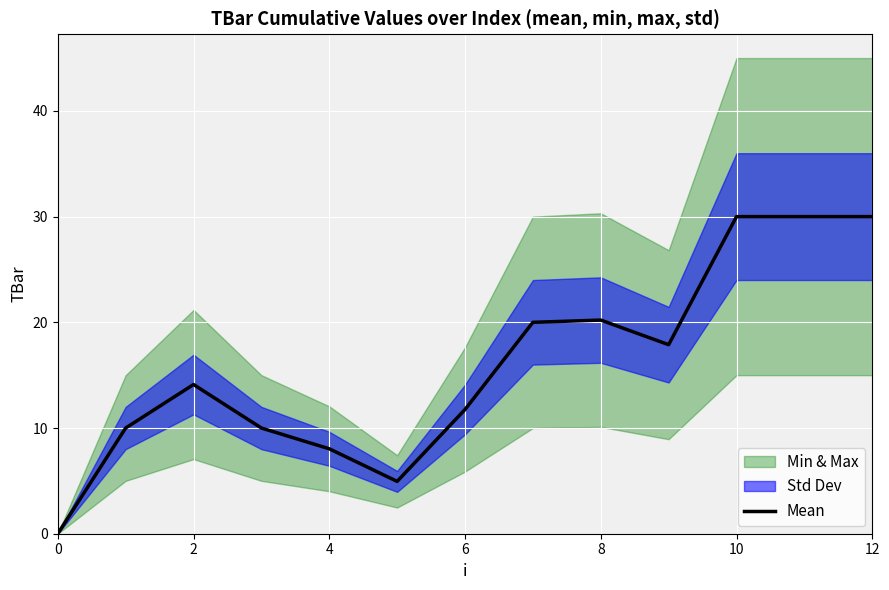

Is it true that the value at 9 is 26.9?

False